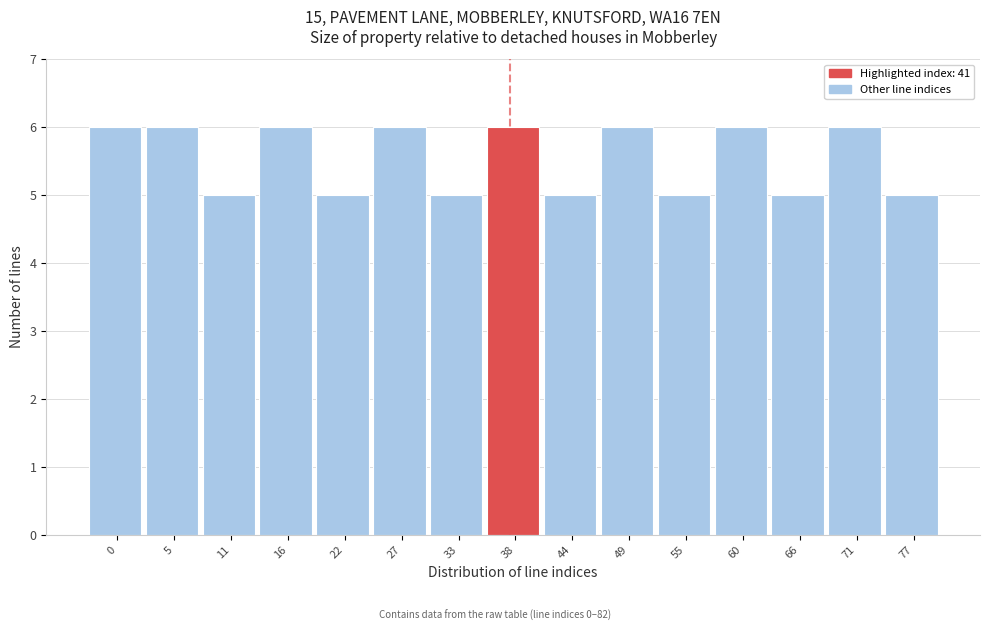

Reading left to right, transcribe all the data shown in this chart.

0=6	5=6	11=5	16=6	22=5	27=6	33=5	38=6	44=5	49=6	55=5	60=6	66=5	71=6	77=5